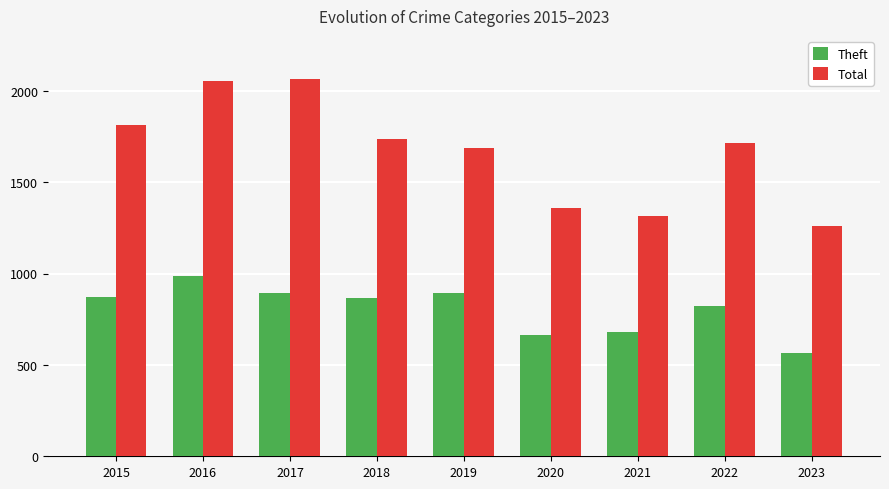

What is the difference between the Theft values at 2017 and 2015?

18